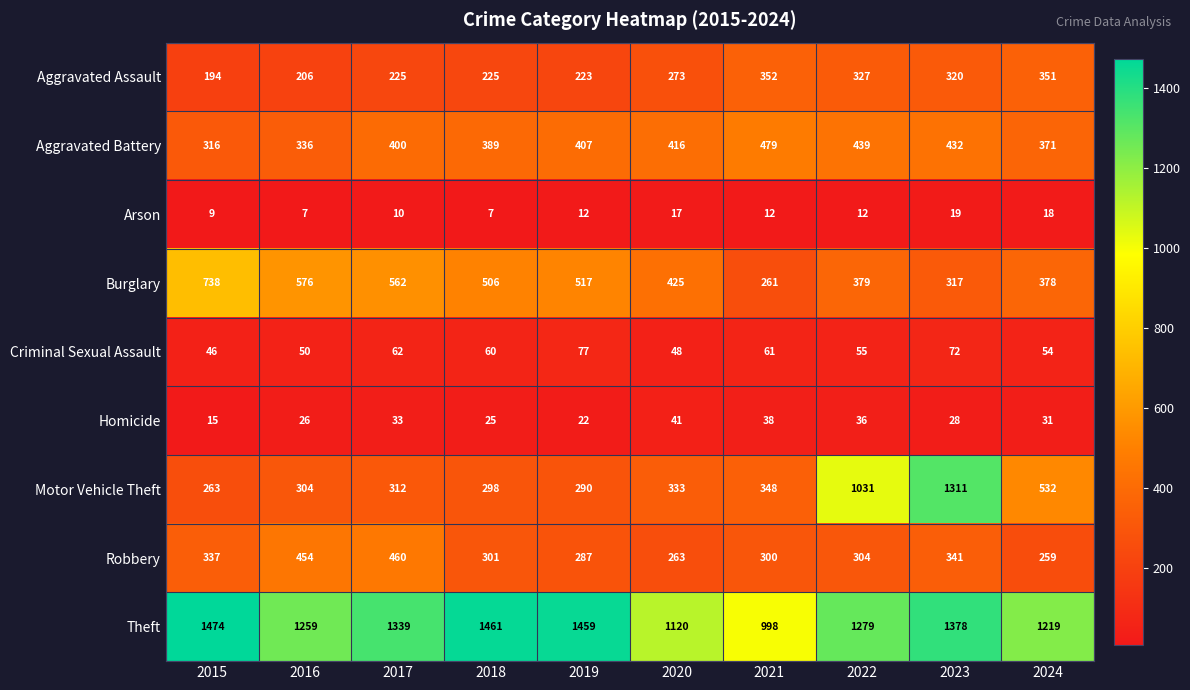

What is the total value across all series at 2022?

3862